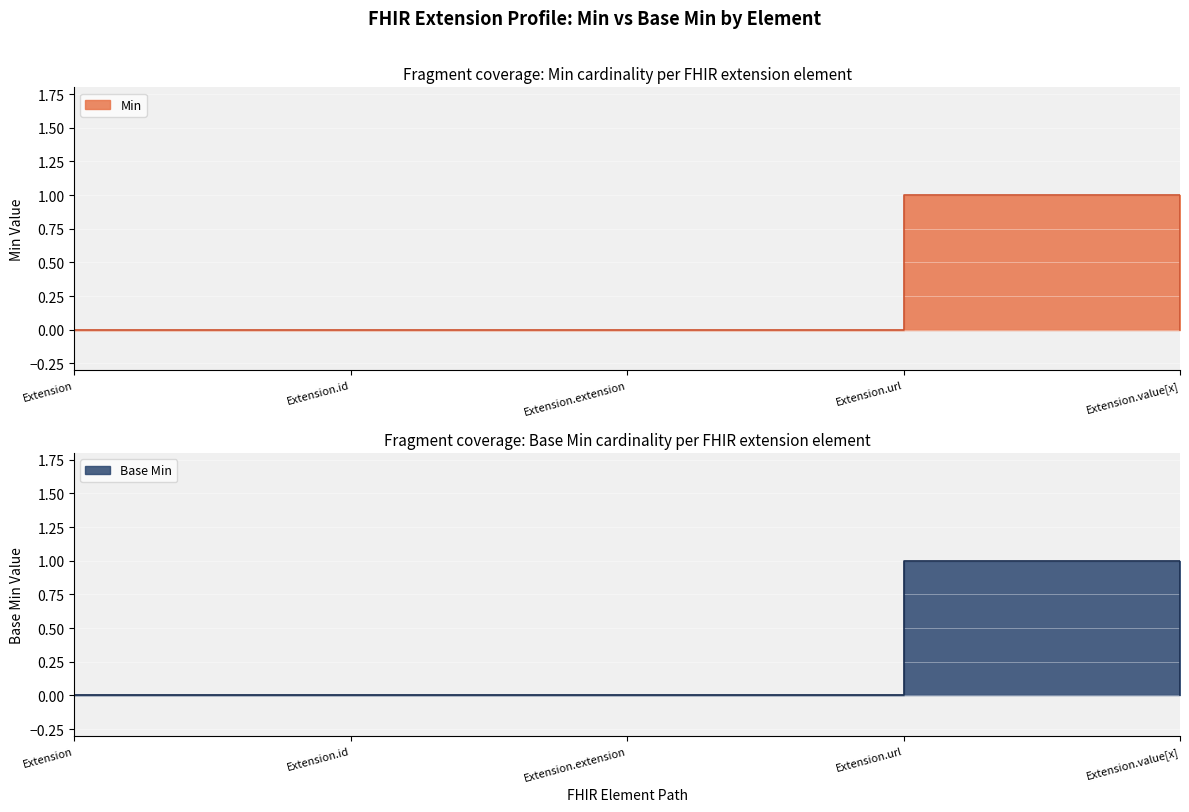

Count the Base Min values in the range 0 to 1.

5